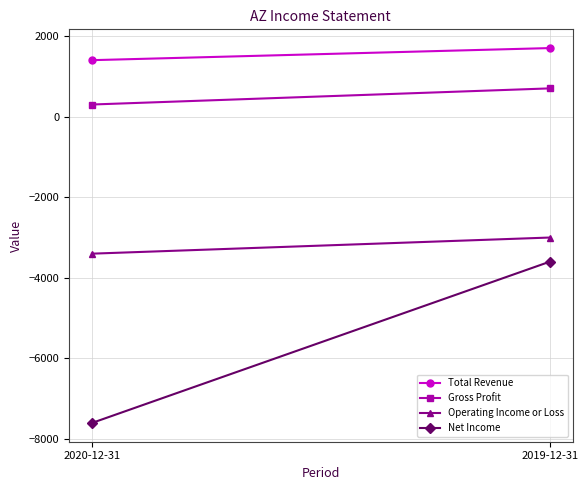

What is the sum of the Total Revenue values at 2020-12-31 and 2019-12-31?

3100